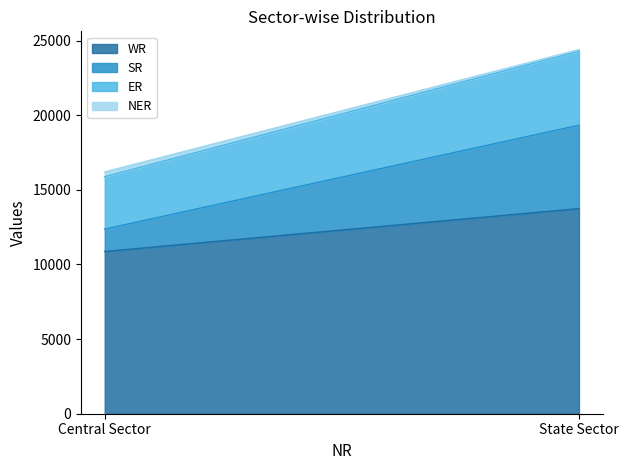

What is the sum of all ER values?

8469